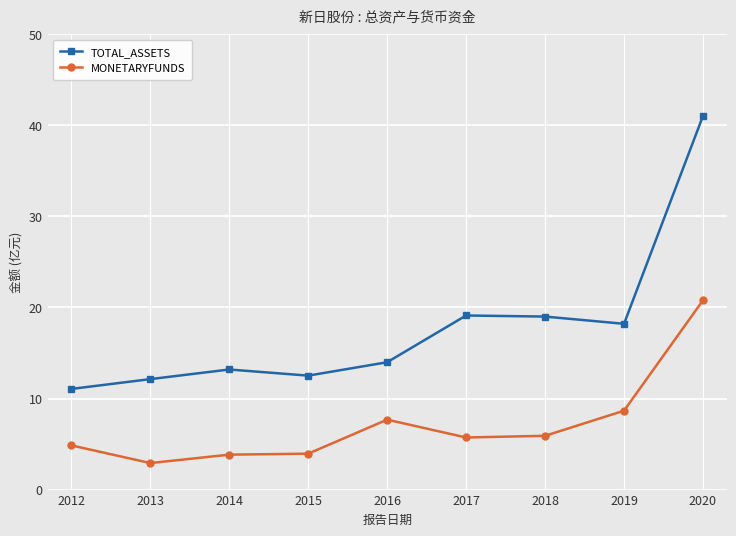

Which category has the highest value in the MONETARYFUNDS series?

2020